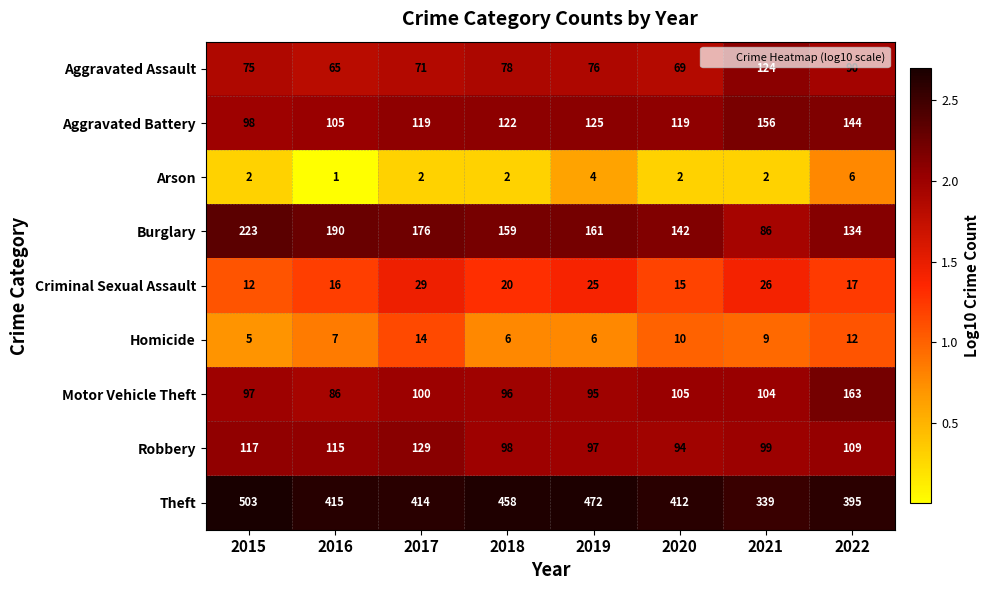

What is the difference between the maximum and minimum values in the Motor Vehicle Theft series?

77